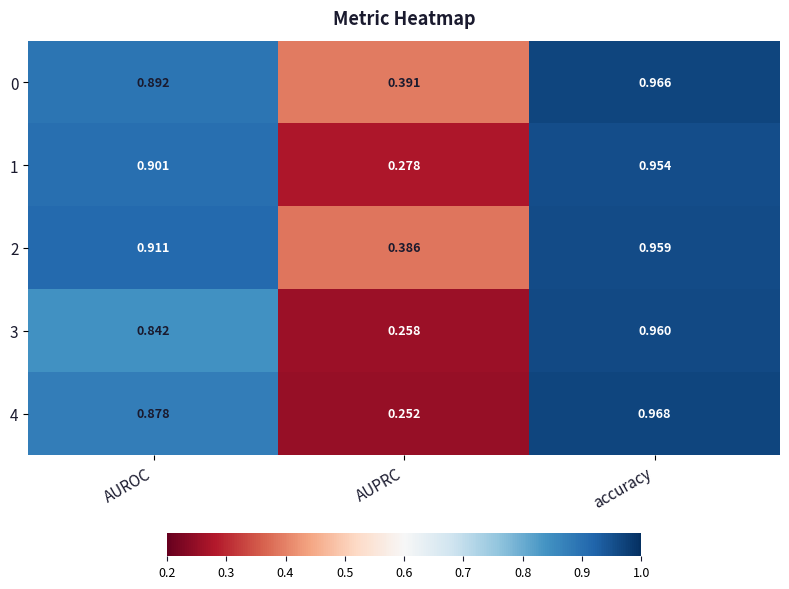

At which category is the sum across all series the highest?

accuracy